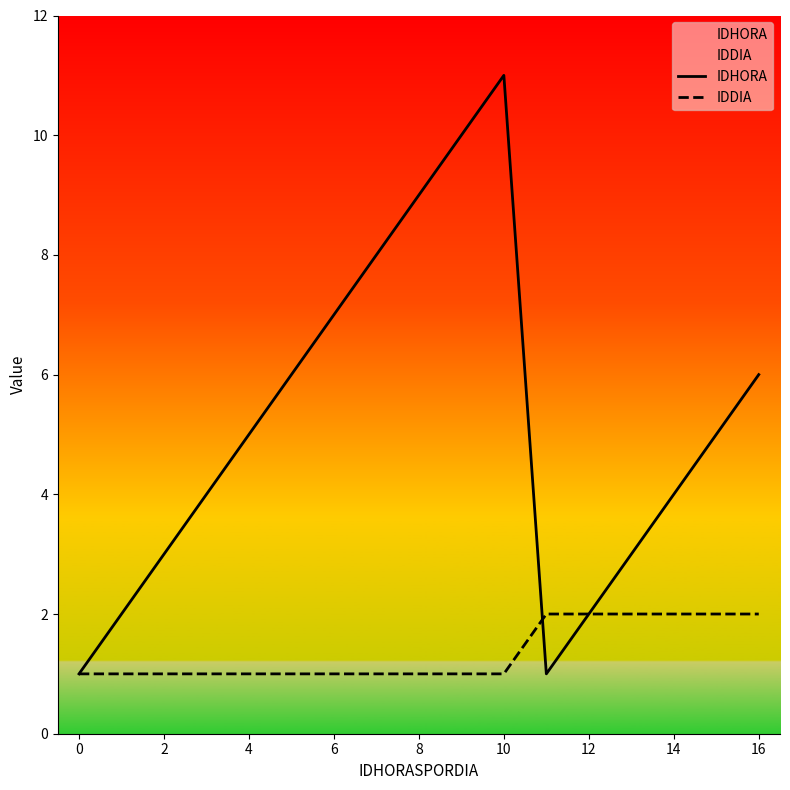

What value does the IDDIA series have at 12?

2